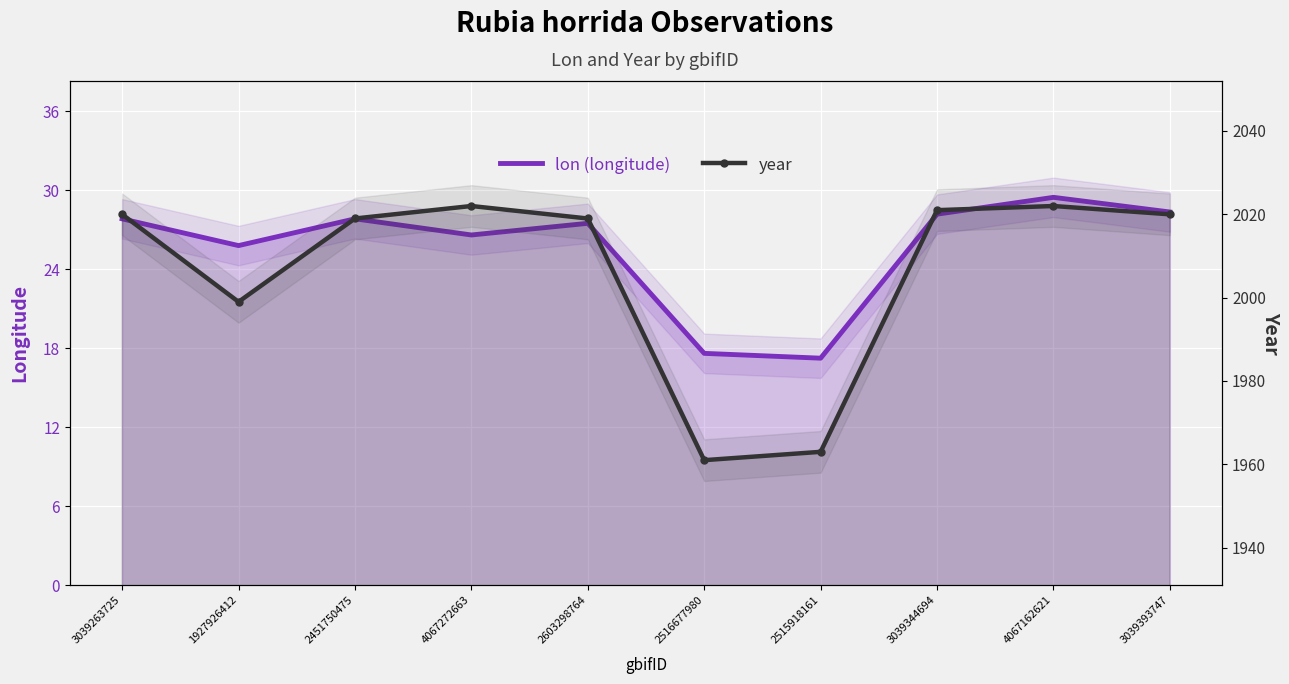

What is the greatest value displayed?

2022.0